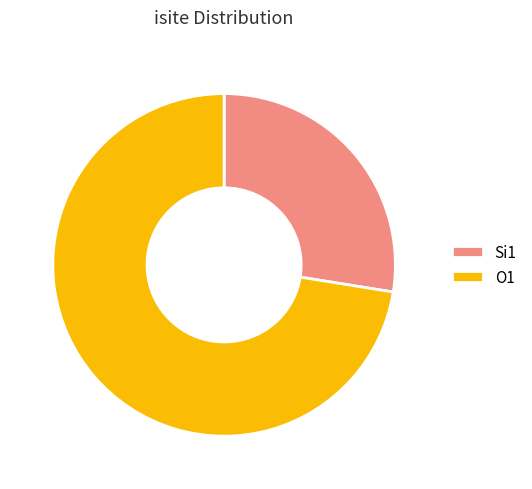

What is the smallest slice in the pie chart?

Si1